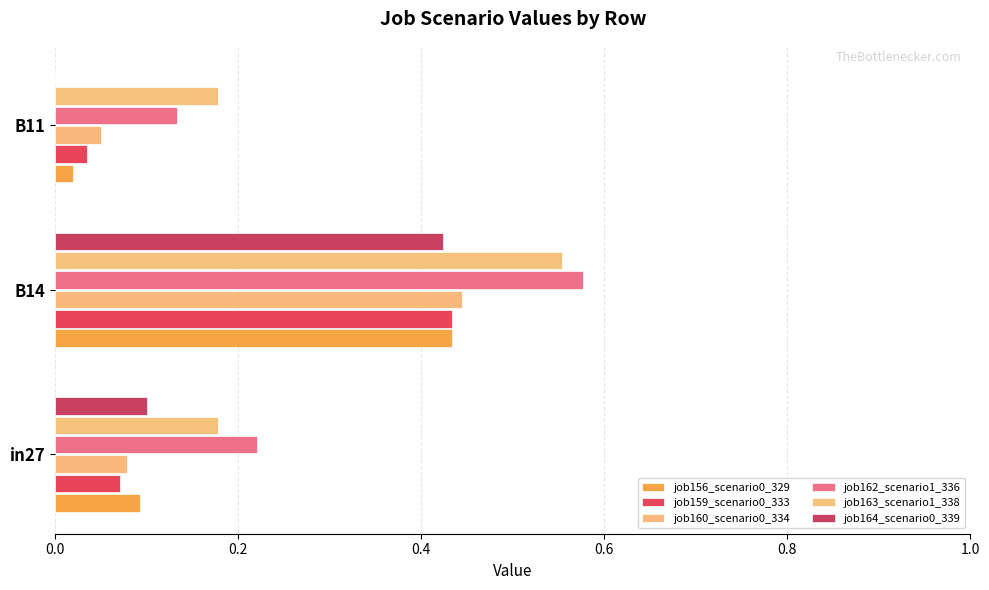

At which category is the sum across all series the highest?

B14